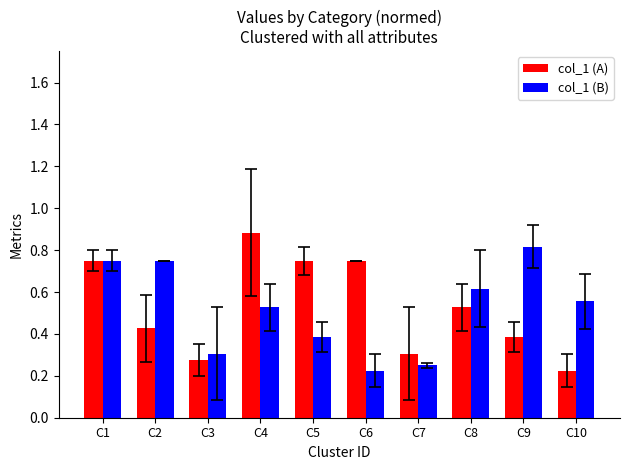

Are the bars horizontal?

No